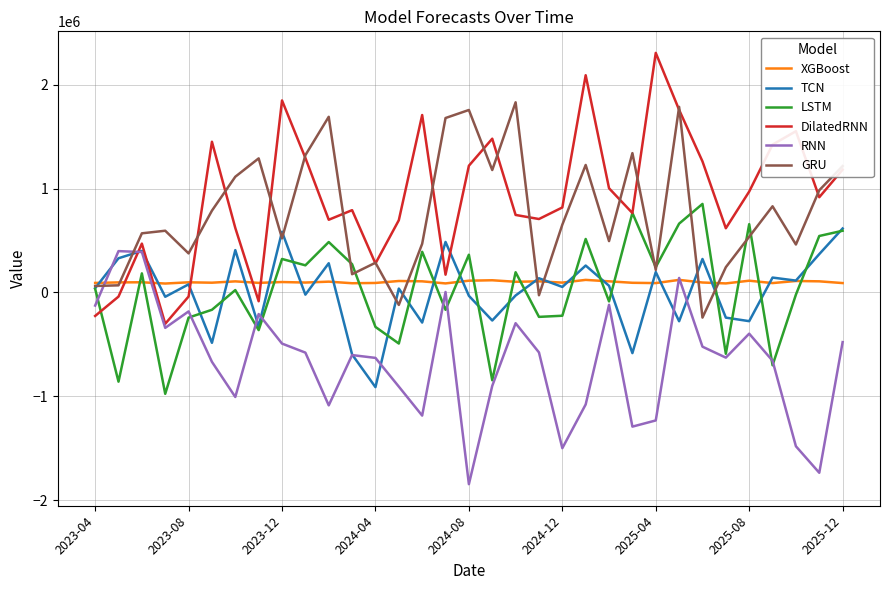

Which series has the largest range (max minus min)?

DilatedRNN